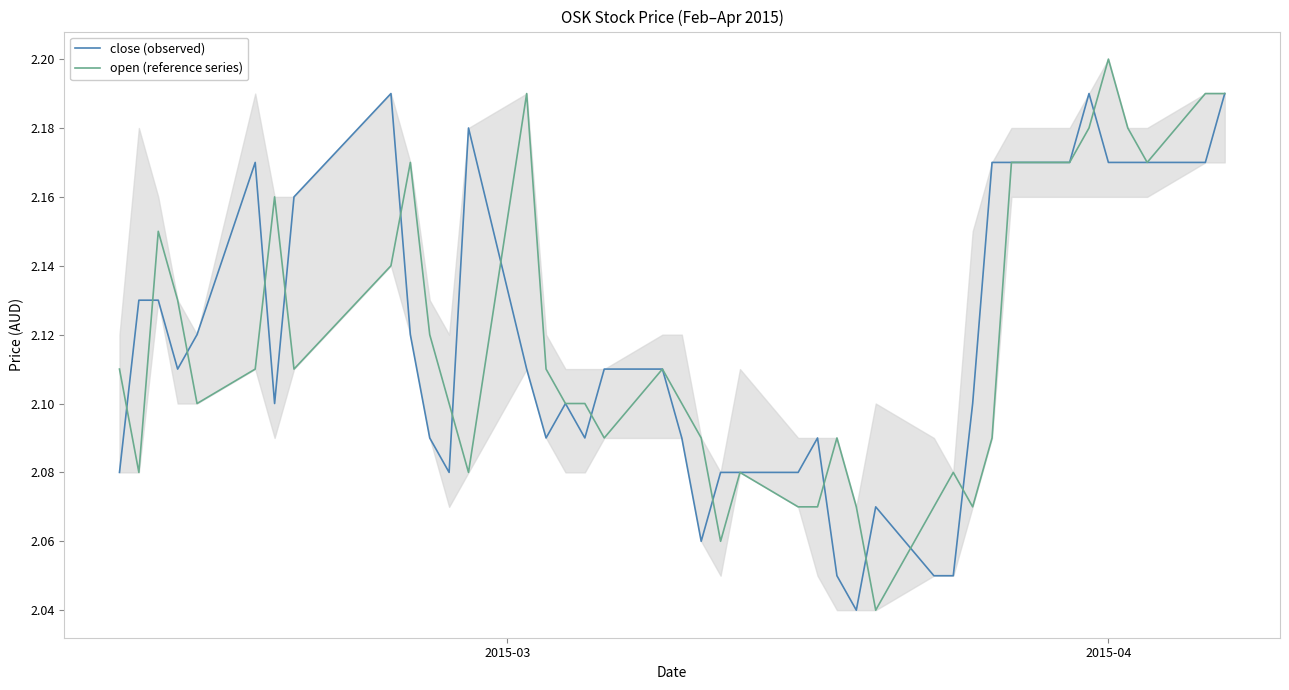

Which series has the widest spread of values?

open (reference series)